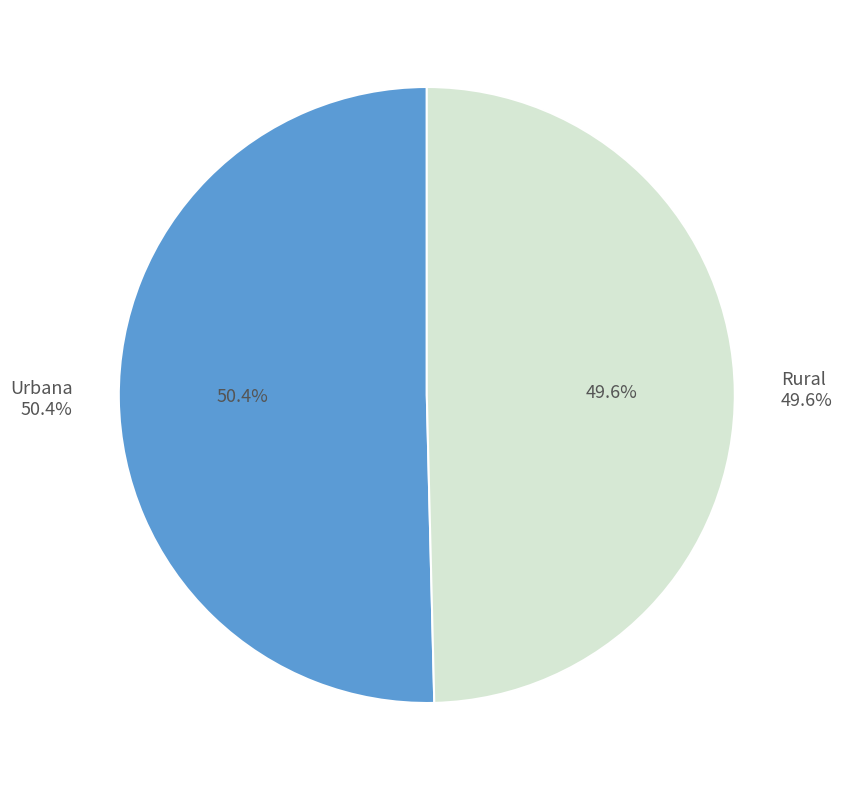

To the nearest percent, what is the average slice percentage?

50%